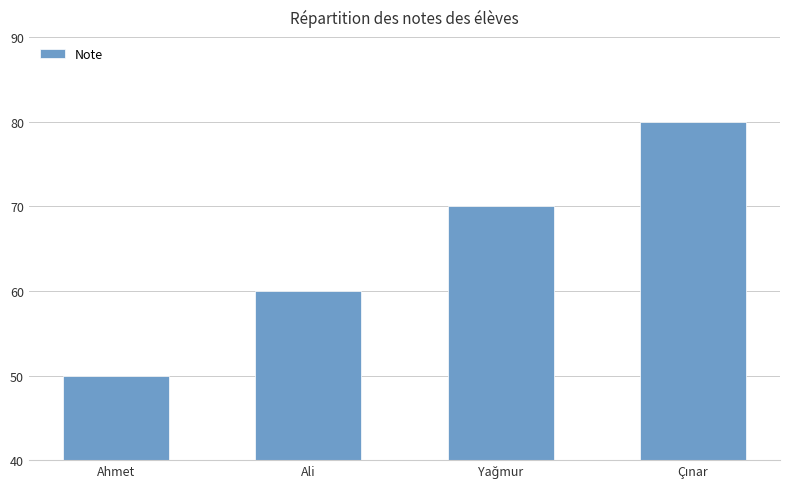

Which has a higher value, Ali or Ahmet?

Ali